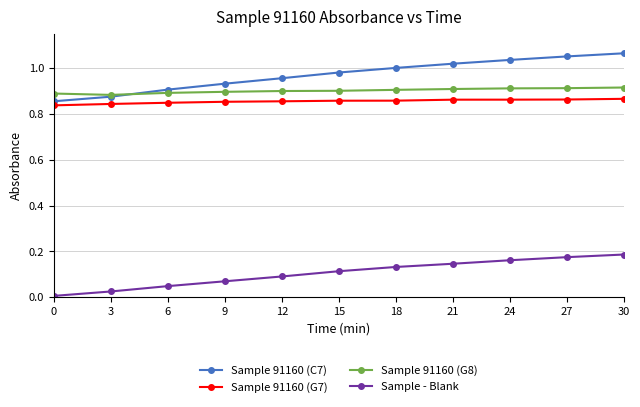

True or false: Sample 91160 (G8) and Sample - Blank intersect in this chart.

False